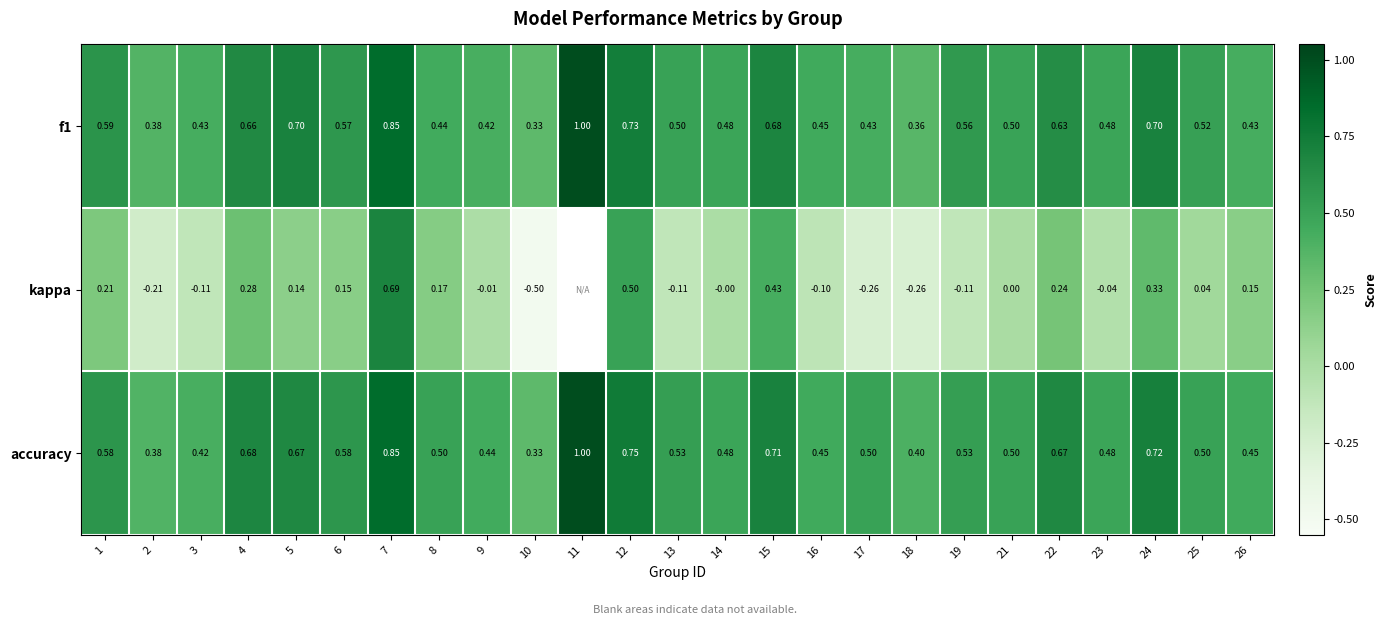

Which series changed the most between 5 and 17?

kappa